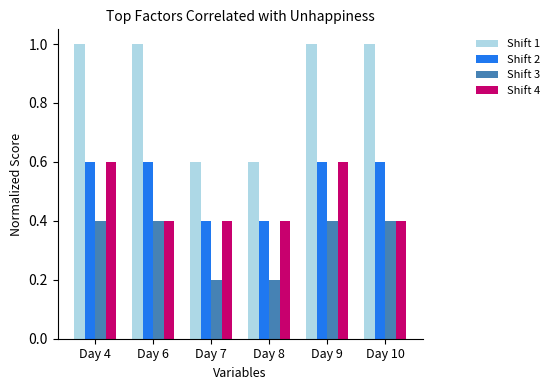

What is the total value across all series at Day 6?

2.4